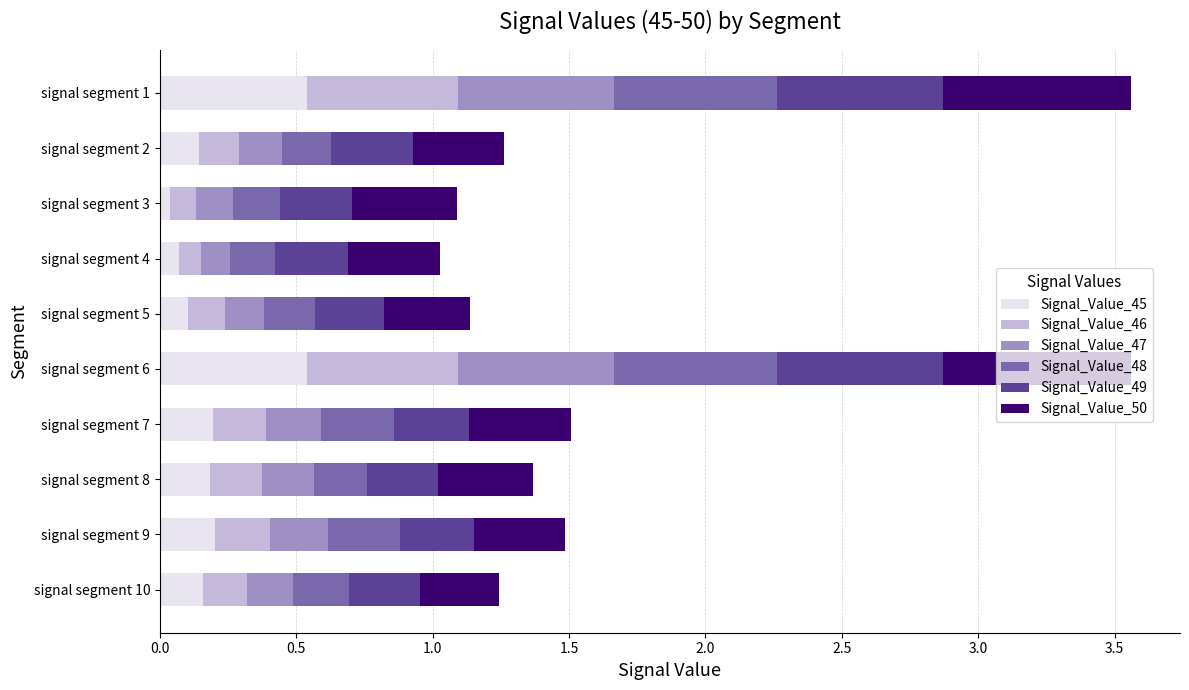

Count the number of categories in the chart.

10